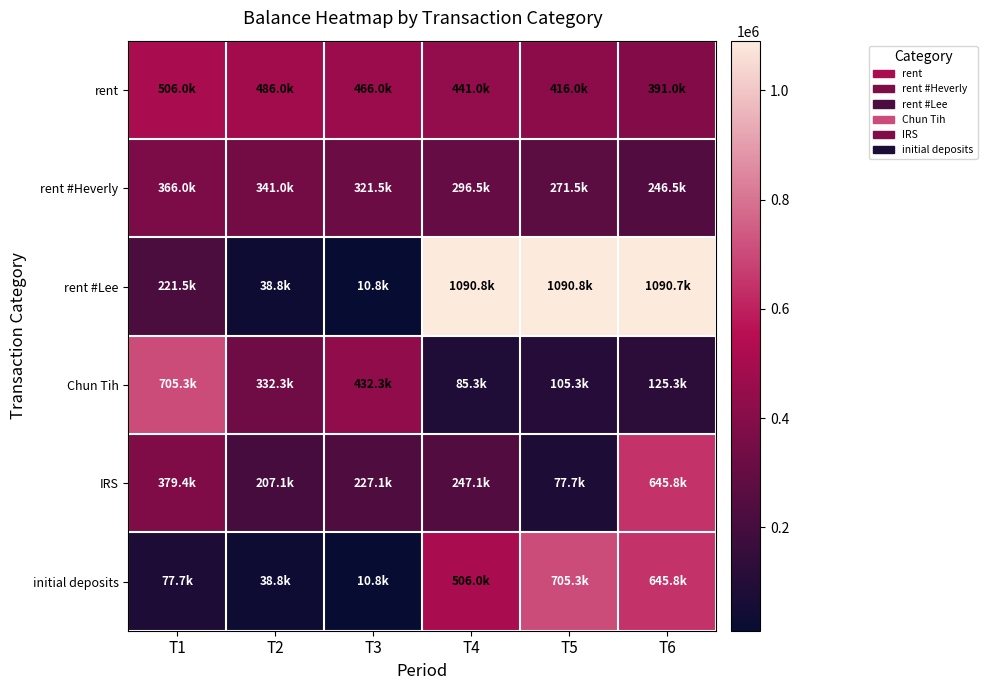

At which category is the sum across all series the highest?

T6